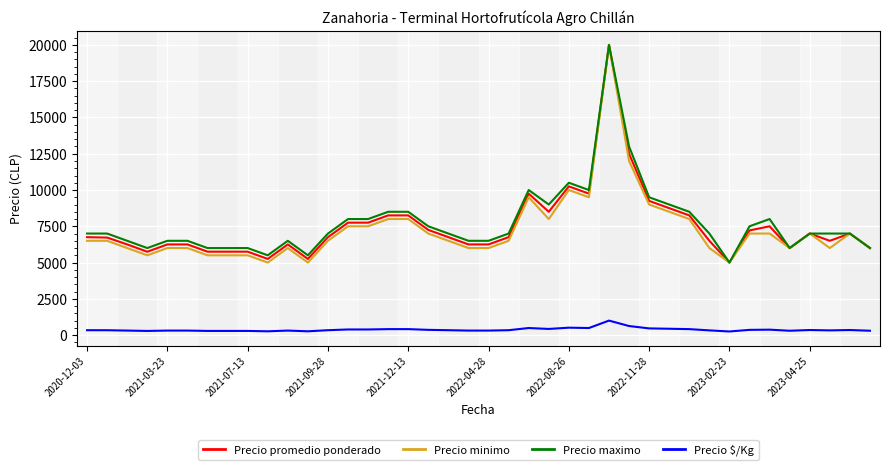

True or false: Precio $/Kg and Precio promedio ponderado cross at least once.

False